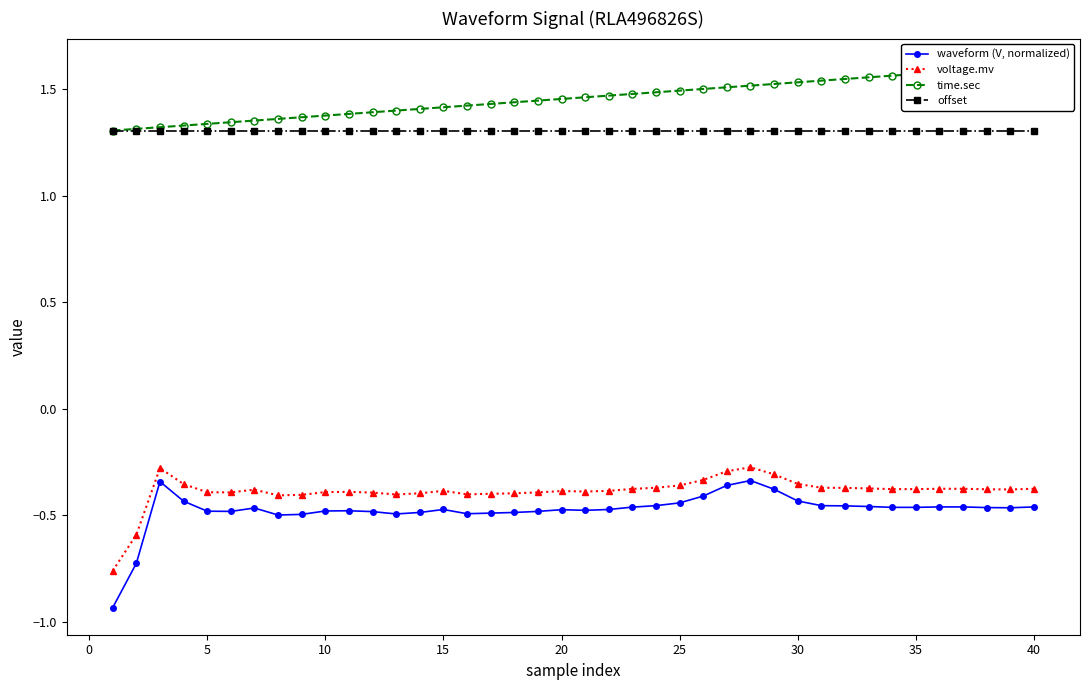

Reading left to right, list all the values displayed in this chart.

waveform (V, normalized): -0.9	-0.7	-0.3	-0.4	-0.5	-0.5	-0.5	-0.5	-0.5	-0.5	-0.5	-0.5	-0.5	-0.5	-0.5	-0.5	-0.5	-0.5	-0.5	-0.5	-0.5	-0.5	-0.5	-0.5	-0.4	-0.4	-0.4	-0.3	-0.4	-0.4	-0.5	-0.5	-0.5	-0.5	-0.5	-0.5	-0.5	-0.5	-0.5	-0.5
voltage.mv: -0.8	-0.6	-0.3	-0.4	-0.4	-0.4	-0.4	-0.4	-0.4	-0.4	-0.4	-0.4	-0.4	-0.4	-0.4	-0.4	-0.4	-0.4	-0.4	-0.4	-0.4	-0.4	-0.4	-0.4	-0.4	-0.3	-0.3	-0.3	-0.3	-0.4	-0.4	-0.4	-0.4	-0.4	-0.4	-0.4	-0.4	-0.4	-0.4	-0.4
time.sec: 1.3	1.3	1.3	1.3	1.3	1.3	1.4	1.4	1.4	1.4	1.4	1.4	1.4	1.4	1.4	1.4	1.4	1.4	1.4	1.5	1.5	1.5	1.5	1.5	1.5	1.5	1.5	1.5	1.5	1.5	1.5	1.5	1.6	1.6	1.6	1.6	1.6	1.6	1.6	1.6
offset: 1.3	1.3	1.3	1.3	1.3	1.3	1.3	1.3	1.3	1.3	1.3	1.3	1.3	1.3	1.3	1.3	1.3	1.3	1.3	1.3	1.3	1.3	1.3	1.3	1.3	1.3	1.3	1.3	1.3	1.3	1.3	1.3	1.3	1.3	1.3	1.3	1.3	1.3	1.3	1.3